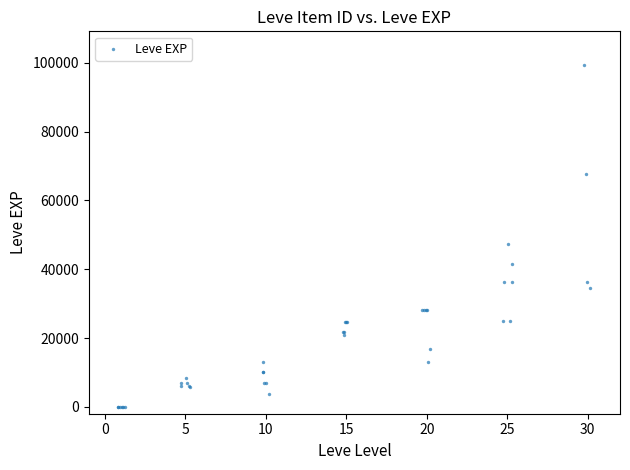

What Y value in the scatter plot is closest to 49610?

47200